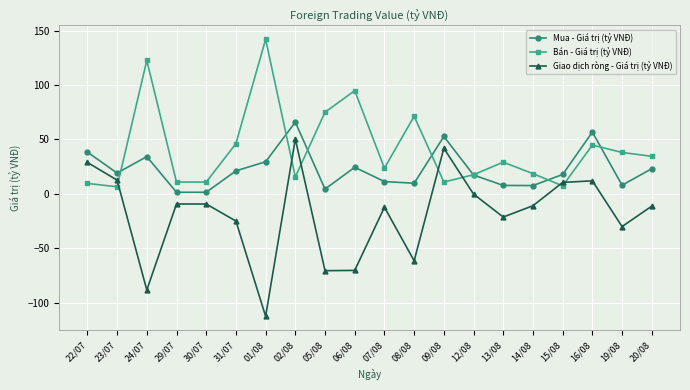

How many interior local peaks does the Mua - Giá trị (tỷ VNĐ) series have?

5